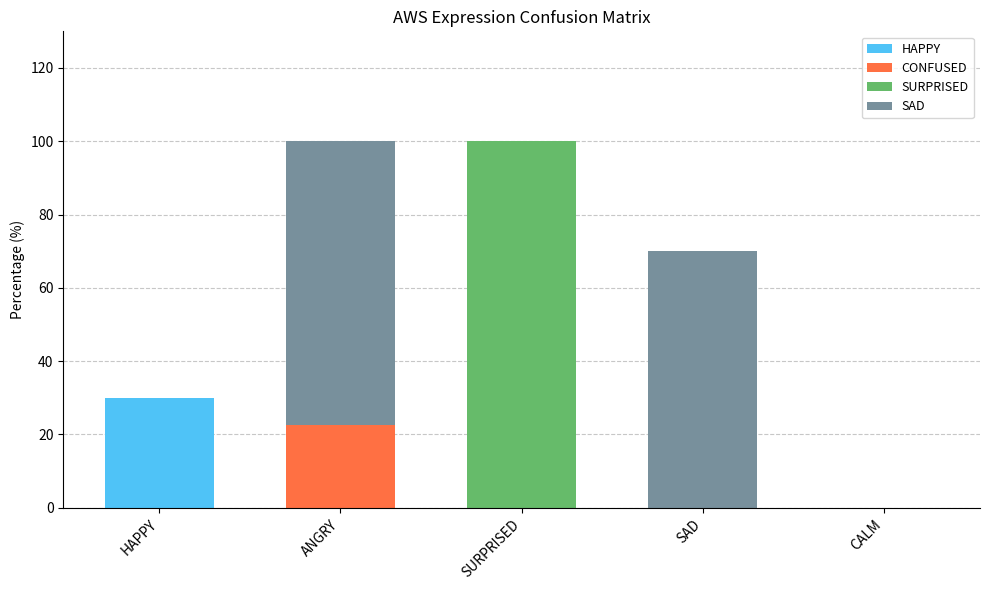

What is the total value across all series at SAD?

70.0